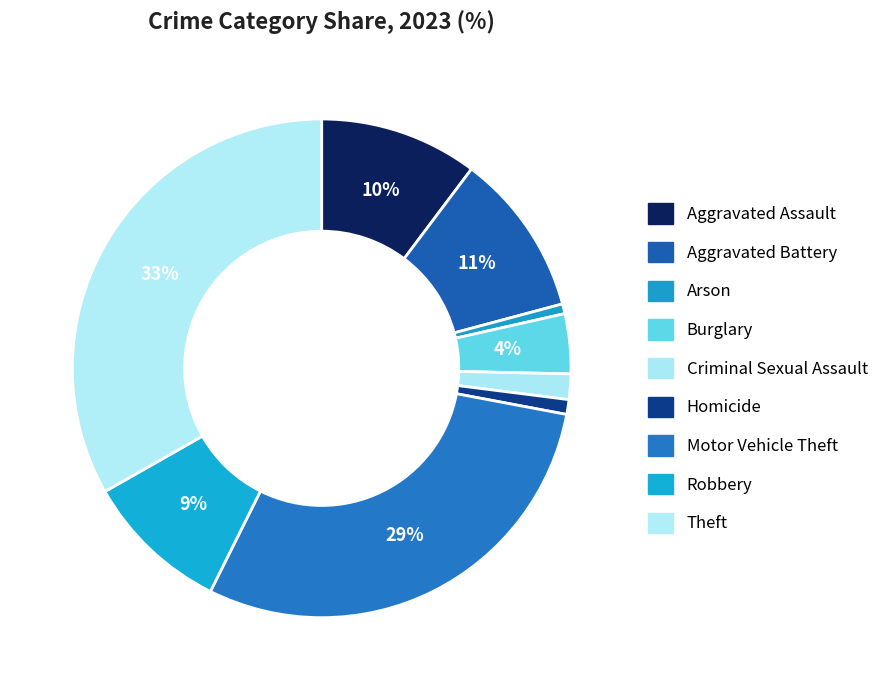

The Arson slice represents 1% of the pie. True or false?

True